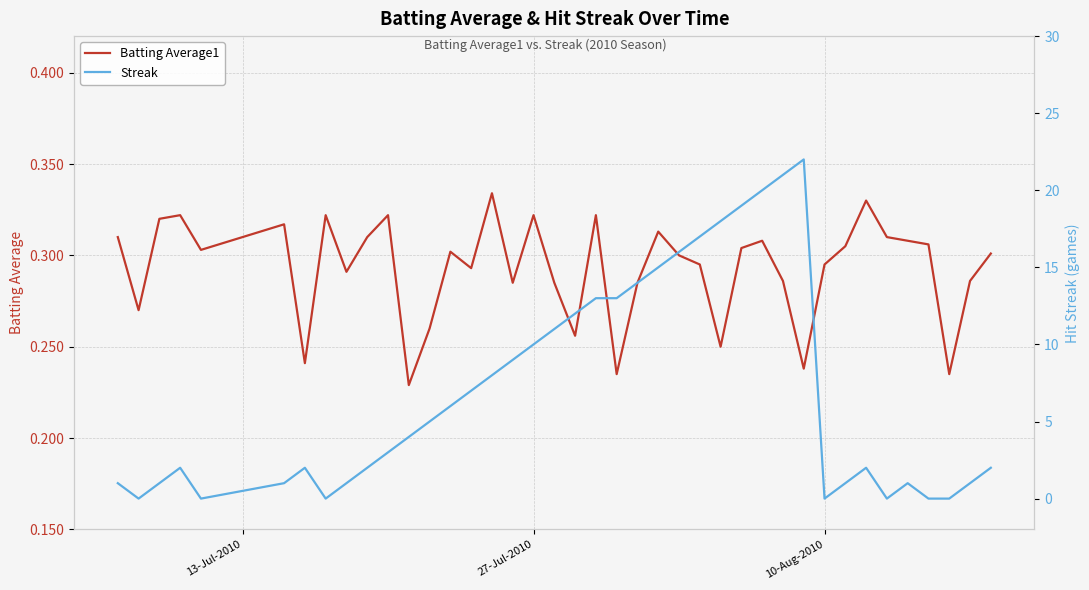

List the series in order of their overall mean, lowest first.

Batting Average1, Streak